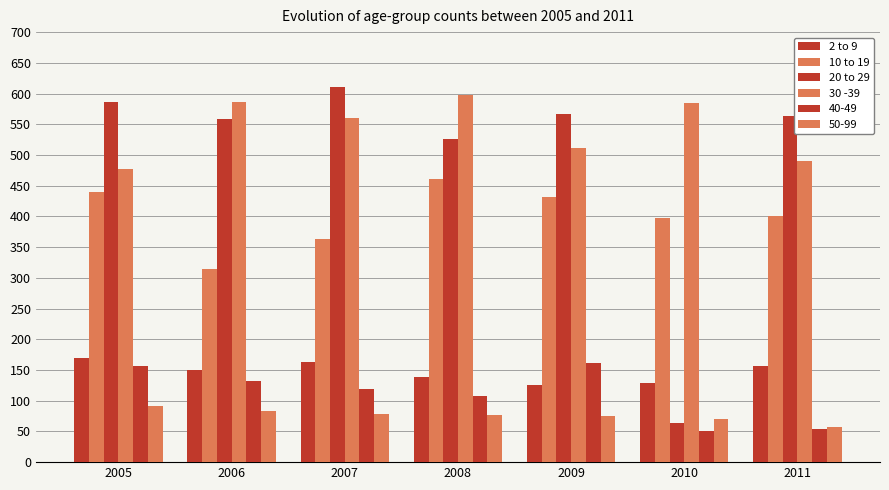

How many values in the 30 -39 series are below 560?

3